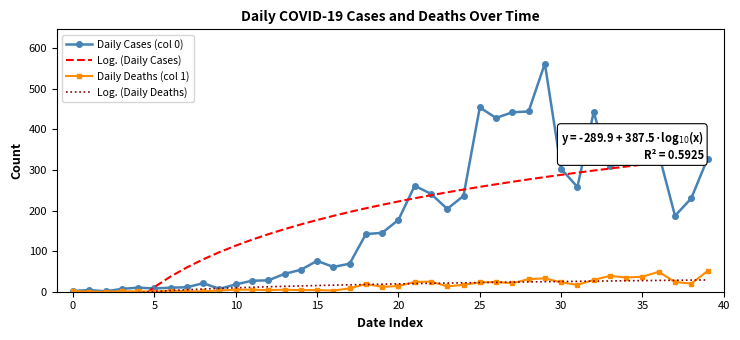

What is the value of the Daily Deaths (col 1) point at the 13th from the left?

4.0